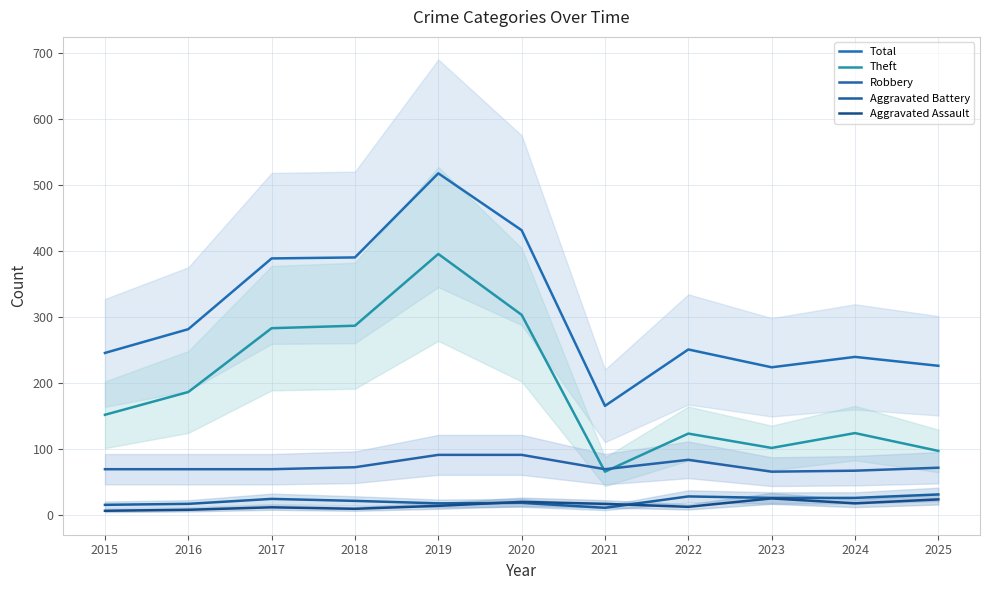

Where is Aggravated Battery nearest to the value 20?

2018